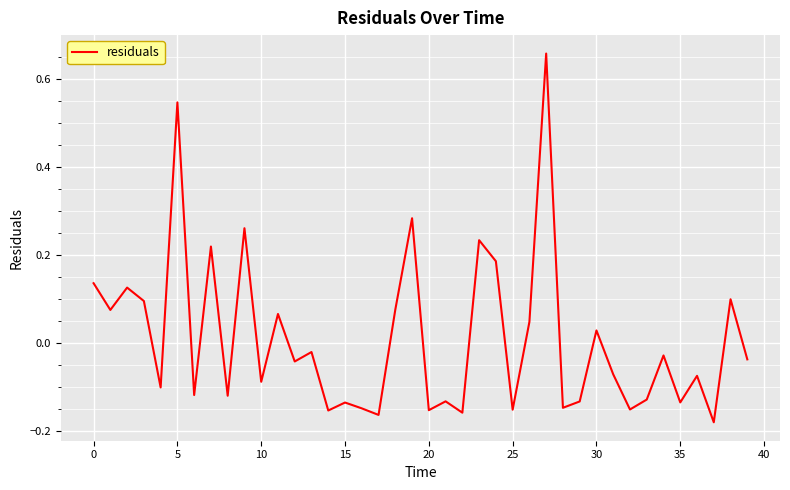

What is the difference between the maximum and minimum values?

0.8